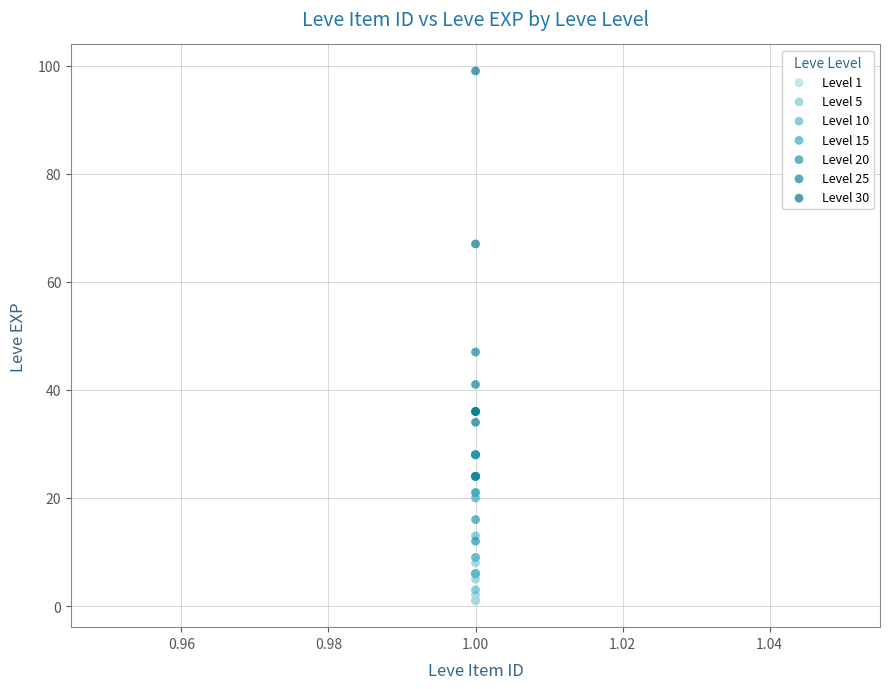

Which series contains the highest Y value?

Level 30